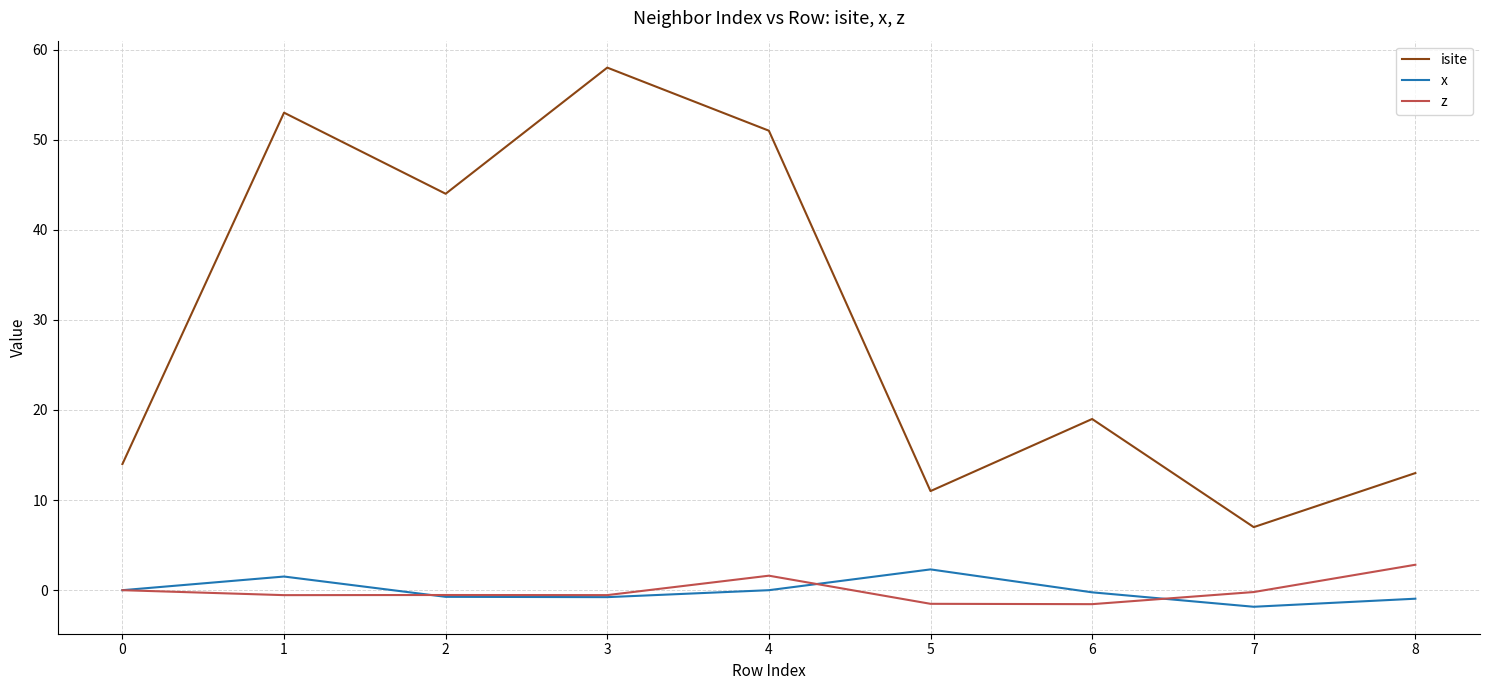

What is the highest value of the isite series?

58.0